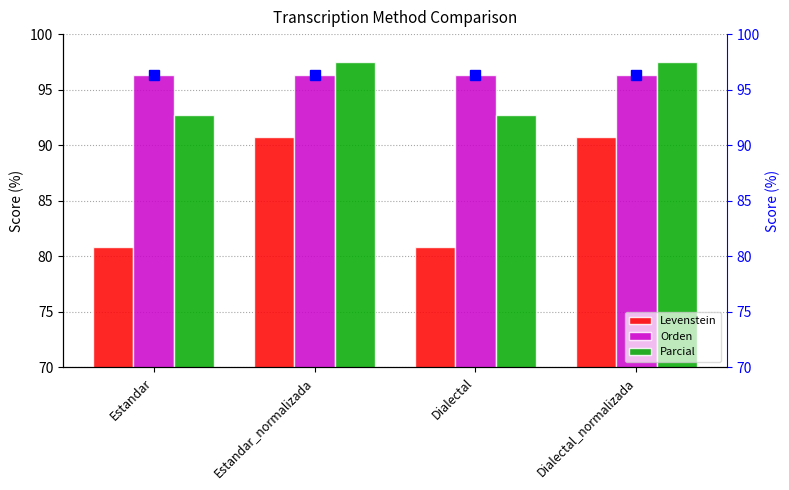

True or false: Orden has a value of 165.6 at Dialectal_normalizada.

False